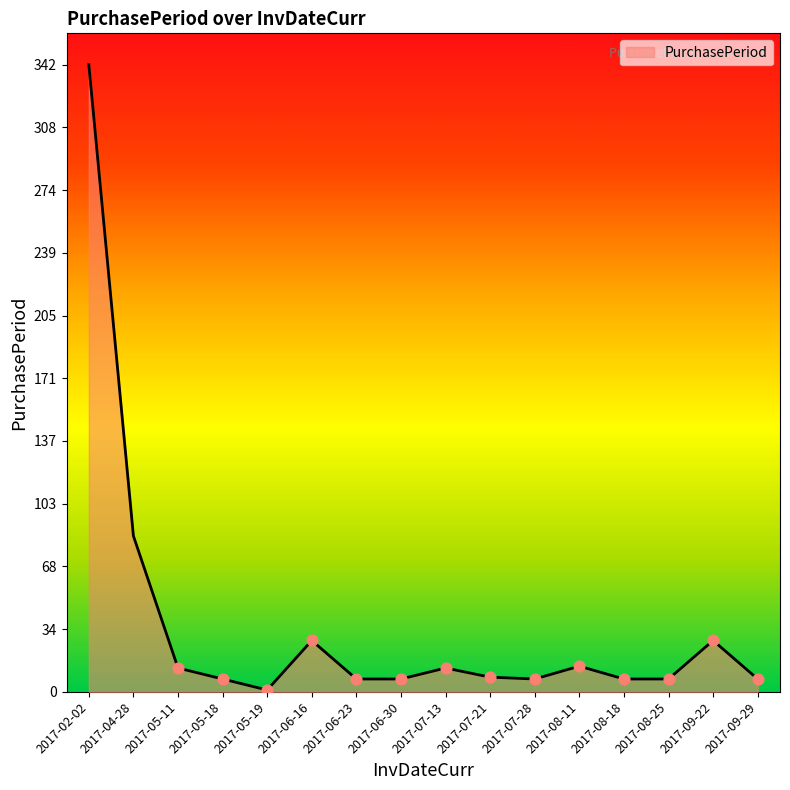

What is the ratio of the value at 2017-09-29 to the value at 2017-07-21?

0.9